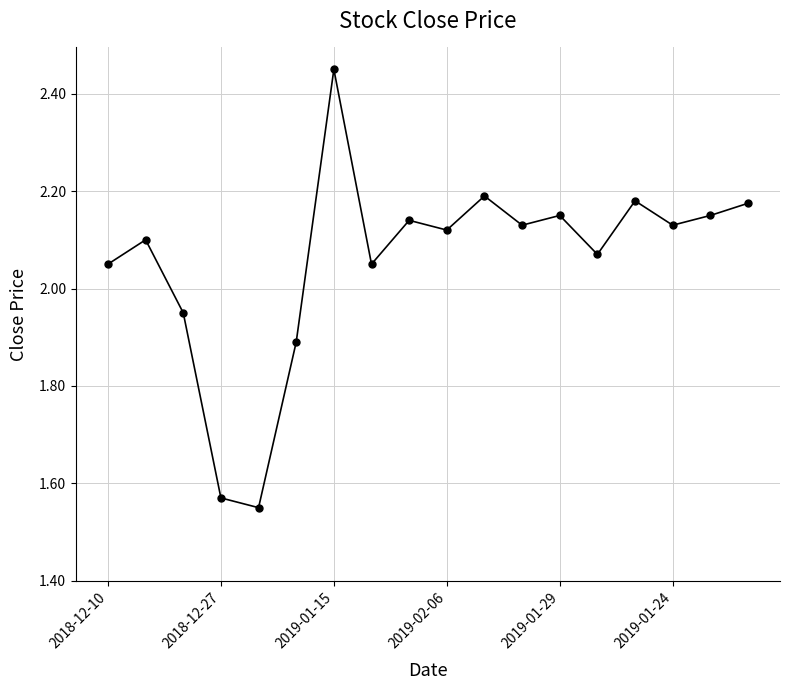

True or false: the data has more than 2 interior local peaks.

True